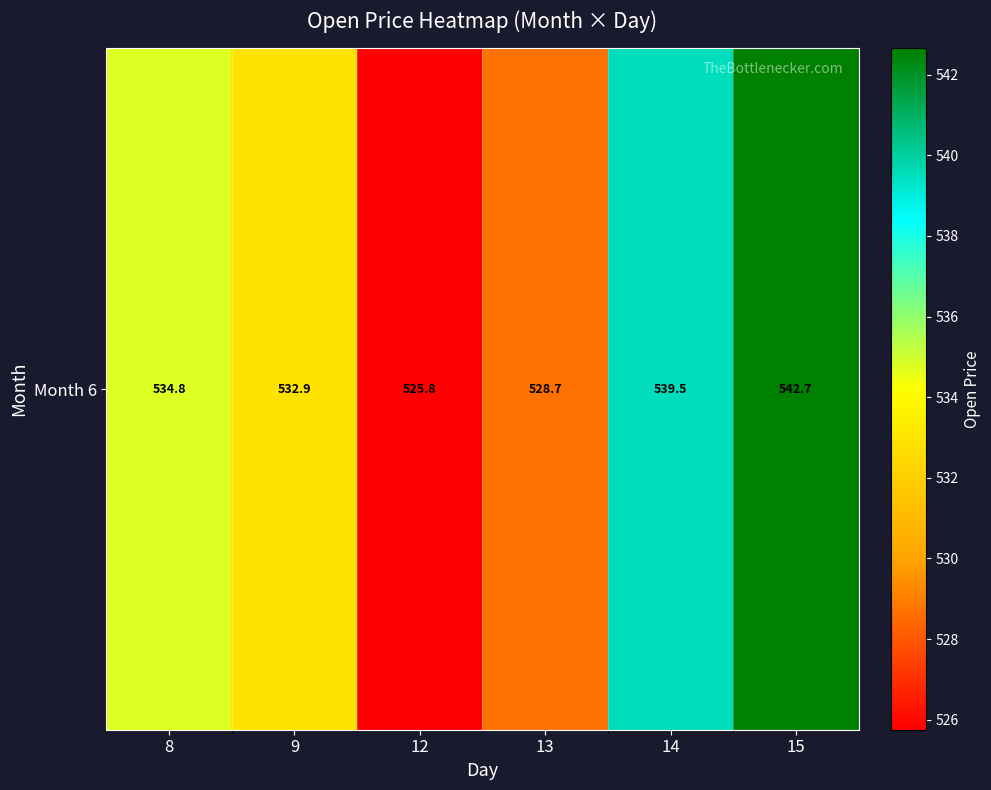

The chart shows a value of 534.8 at 8. True or false?

True